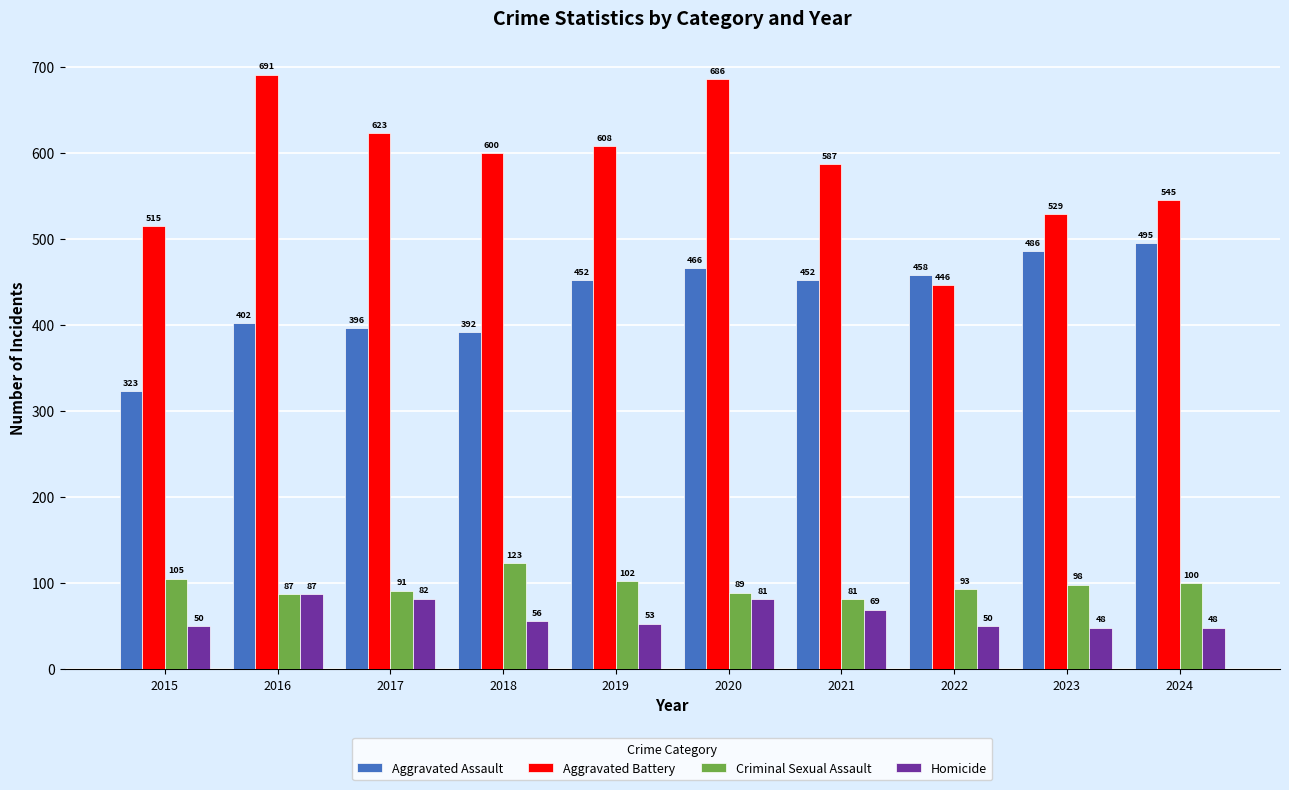

What is the highest value of the Aggravated Assault series?

495